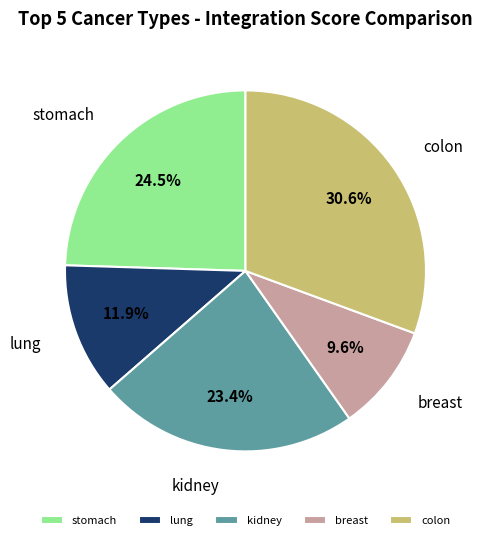

What percentage is NOT represented by colon?

69.4%